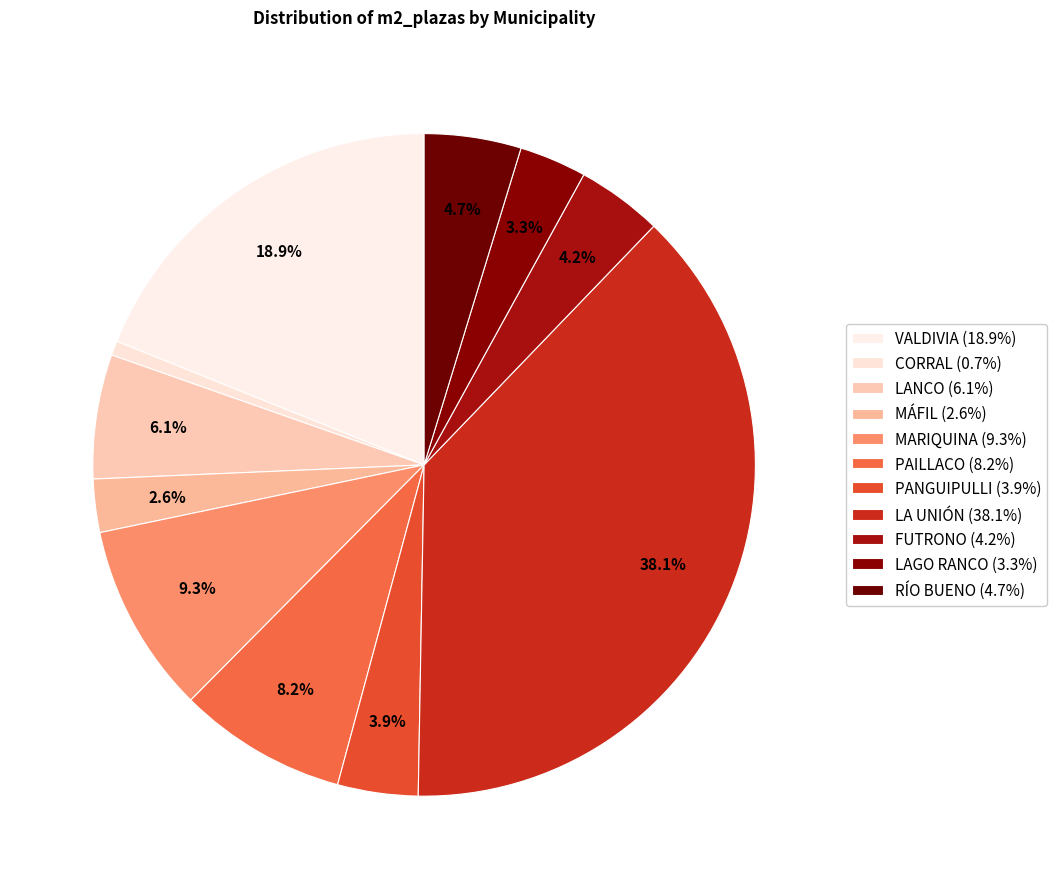

Is CORRAL the majority of the pie?

No